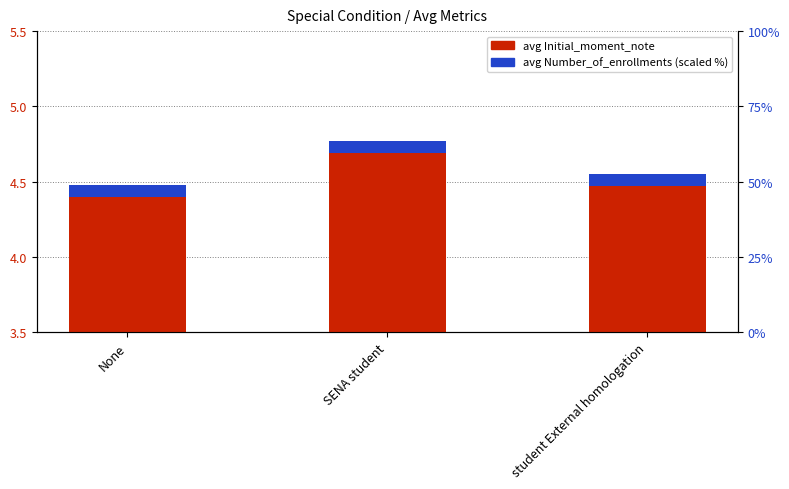

List the labels in order of value, largest first.

SENA student, student External homologation, None